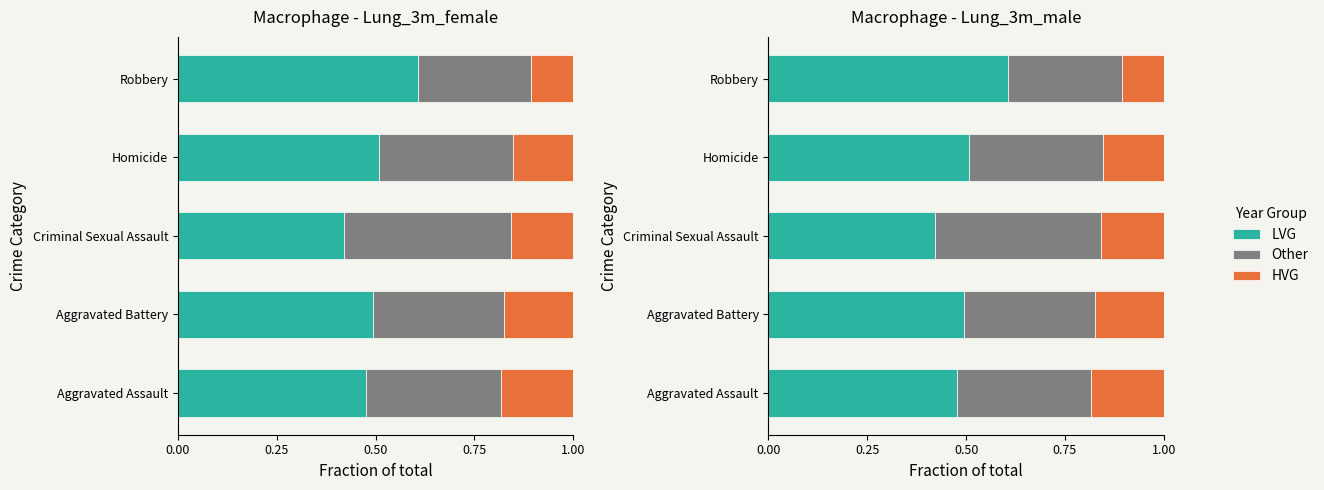

Which series changed the most between Criminal Sexual Assault and Homicide?

LVG